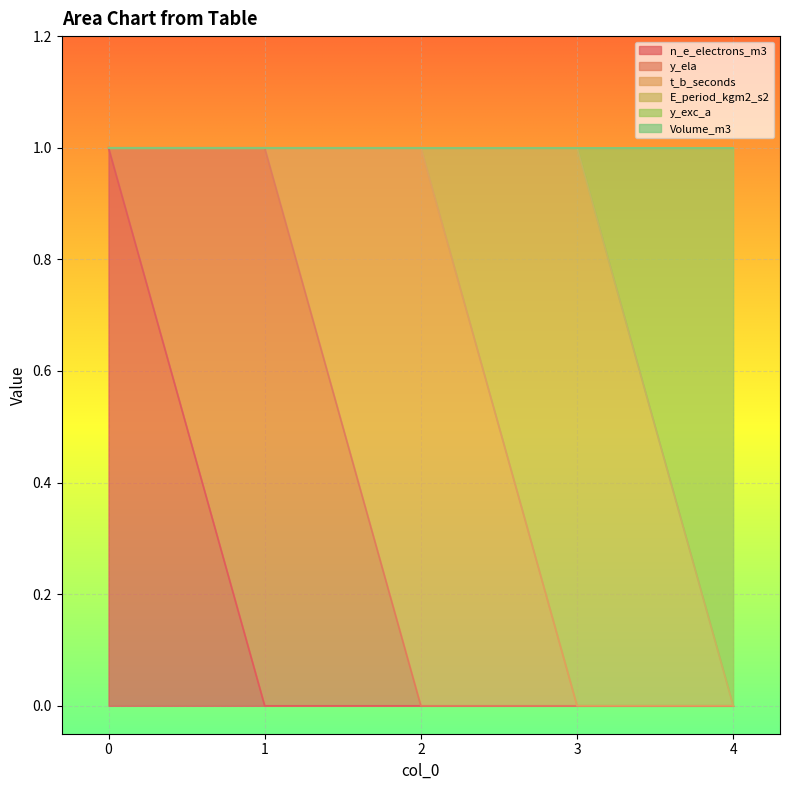

The value of n_e_electrons_m3 at 0 is 1. True or false?

True